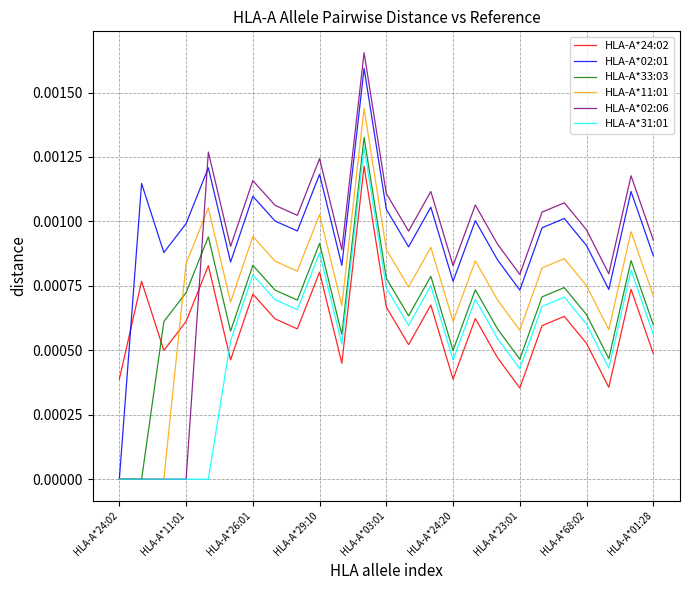

How many series are shown in this chart?

6